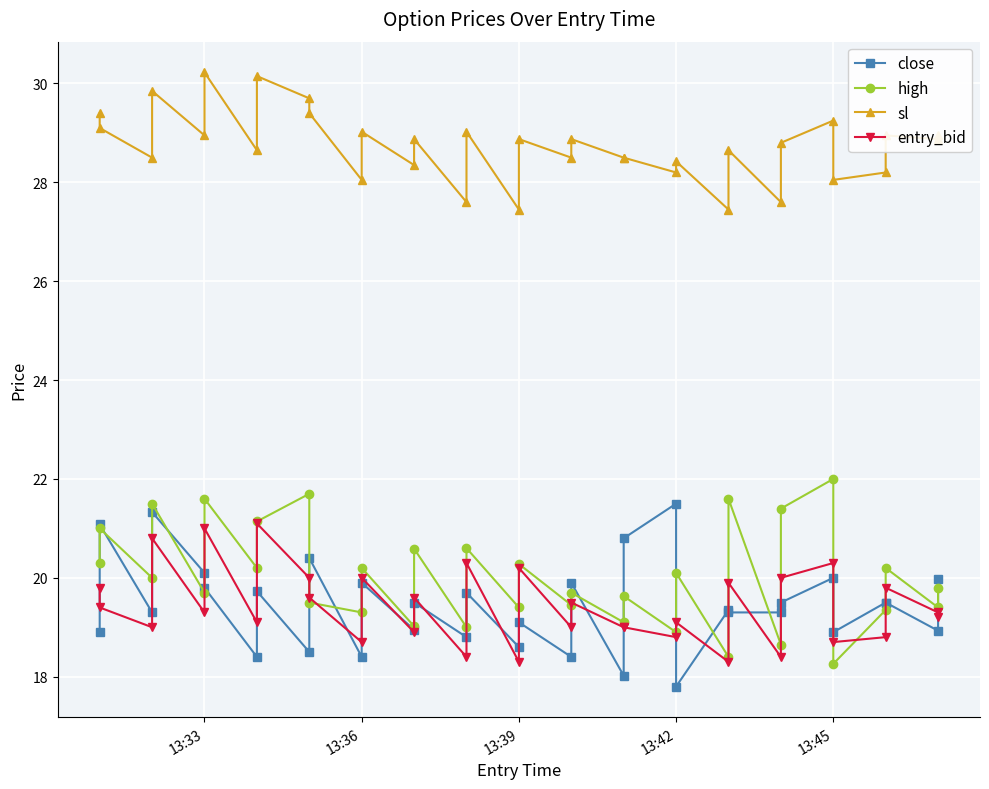

Which series has the widest spread of values?

high